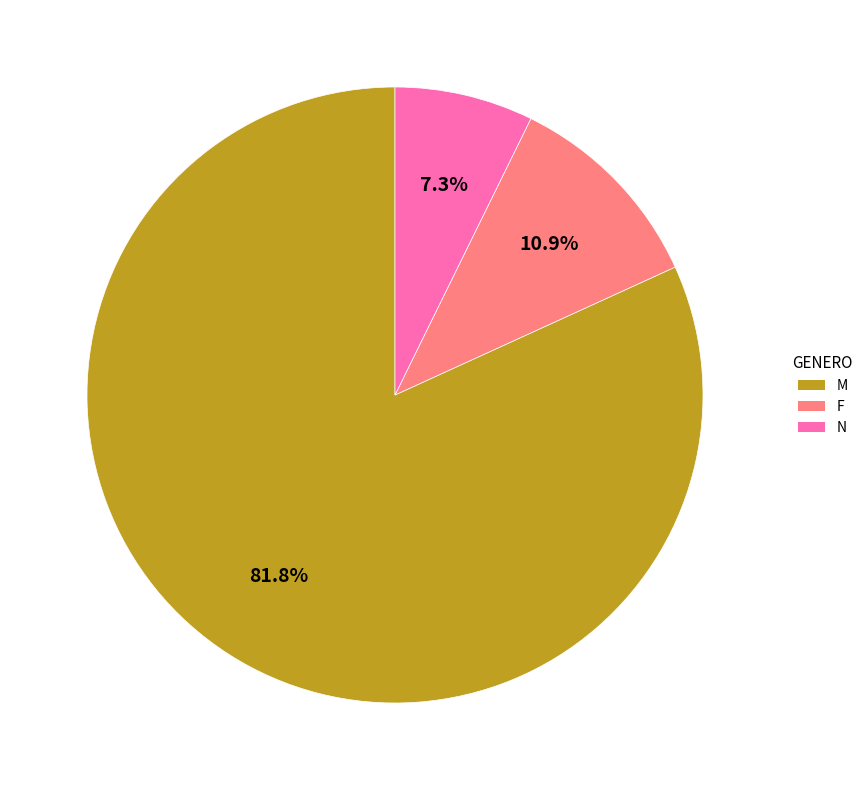

To the nearest percent, what is the combined percentage of M and N?

89%